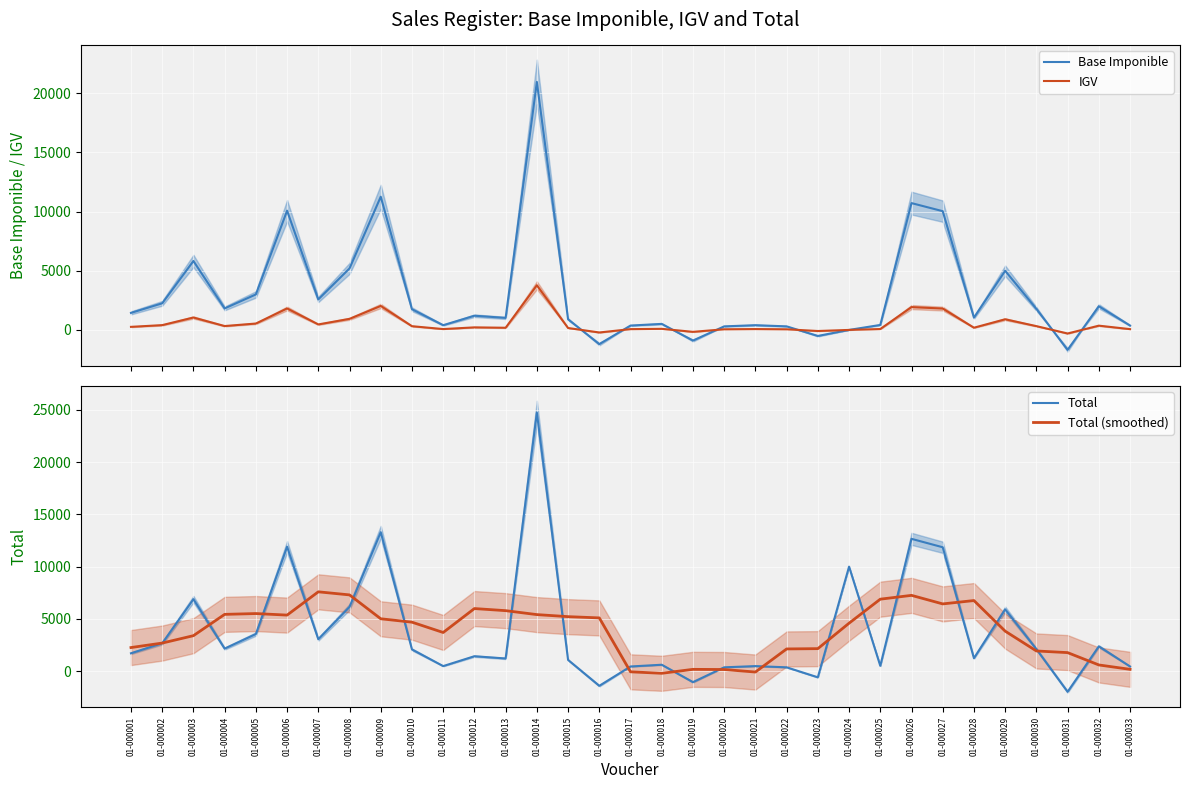

What is the value of the Base Imponible point at the 31st from the left?

-1684.5